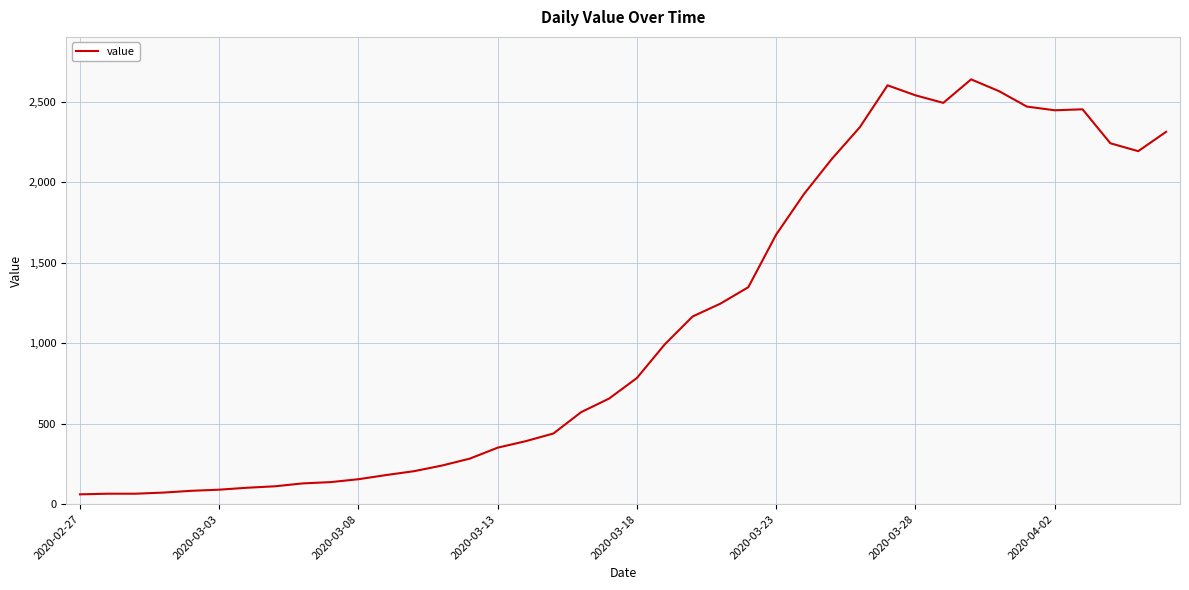

What is the minimum value shown in the chart?

61